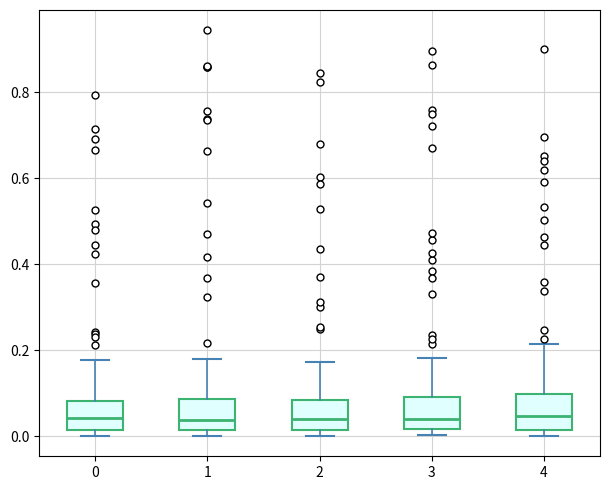

Where does the upper whisker of the box at x = 3 end on the y-axis? The values are not printed on the chart, so give them approximately, as read against the axis.

0.18